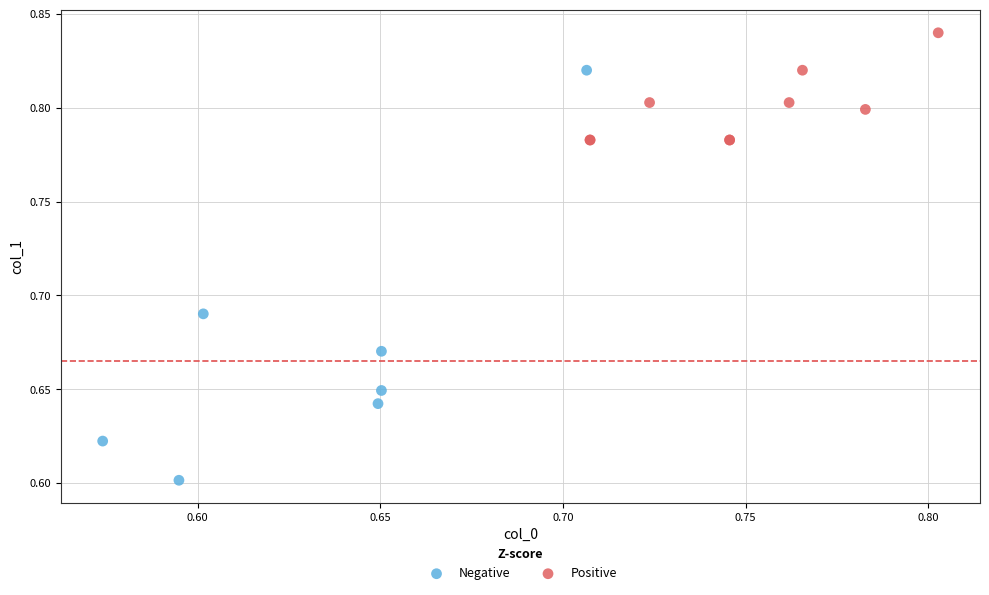

Which series reaches the minimum Y coordinate?

Negative